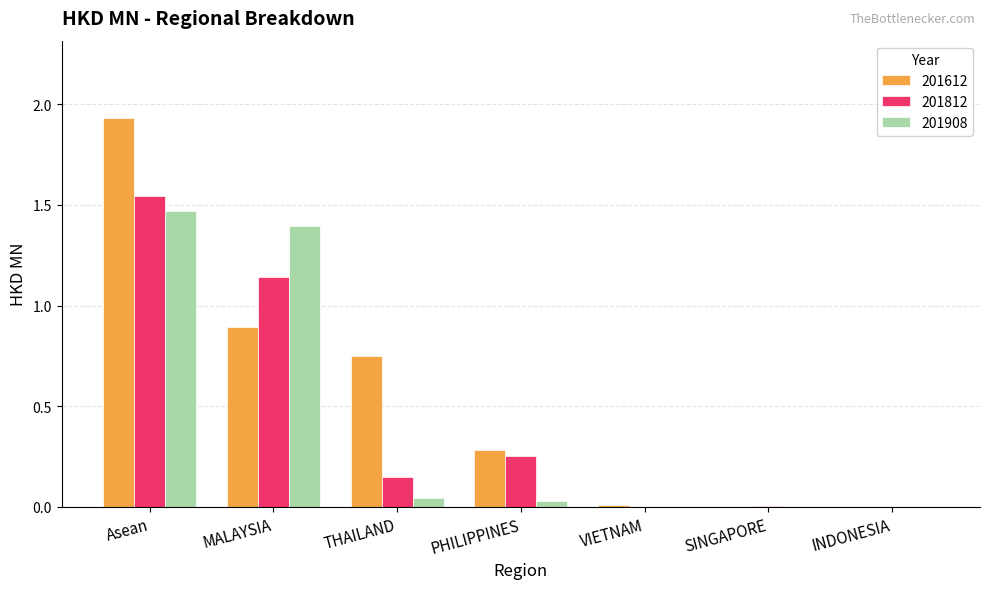

At which label does 201908 reach its peak?

Asean